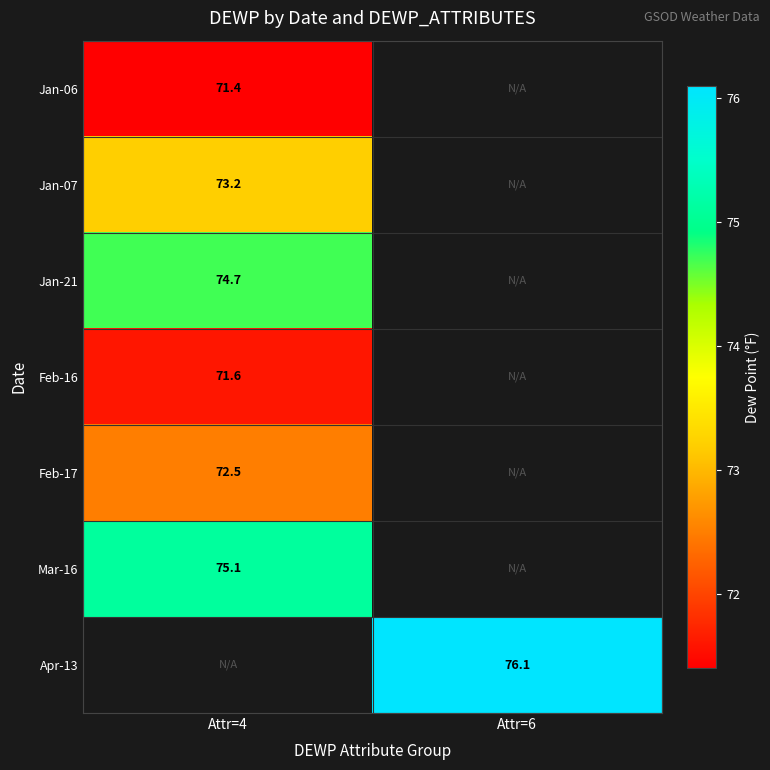

Is the value of Mar-16 at Attr=4 greater than the value of Feb-17 at Attr=4?

Yes